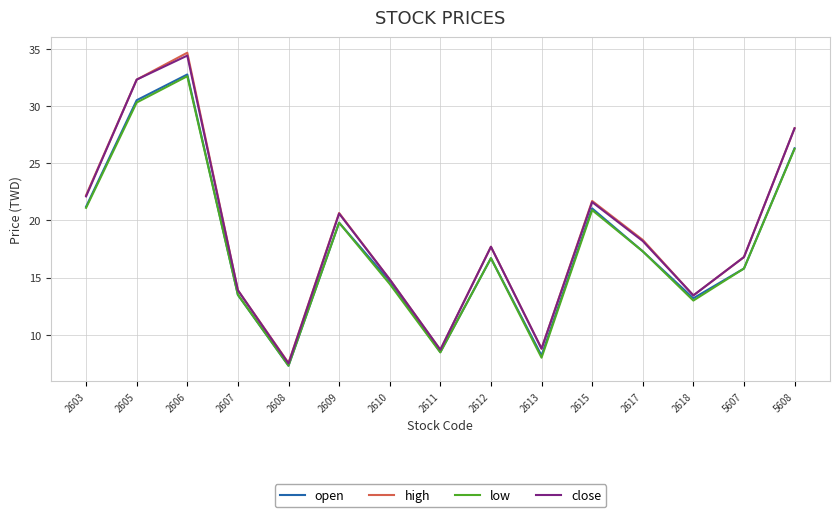

At which category is the sum across all series the highest?

2606